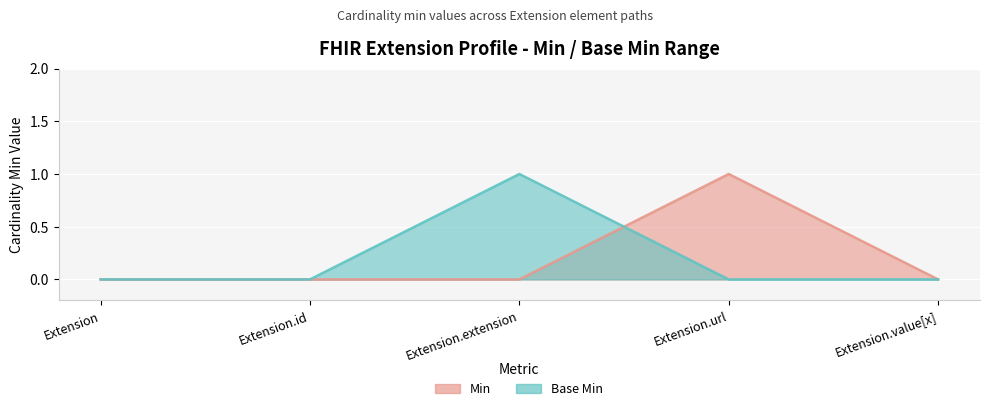

How many lines are shown in the chart?

2